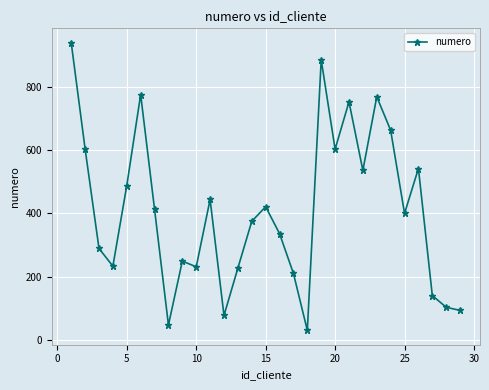

What is the smallest value displayed?

30